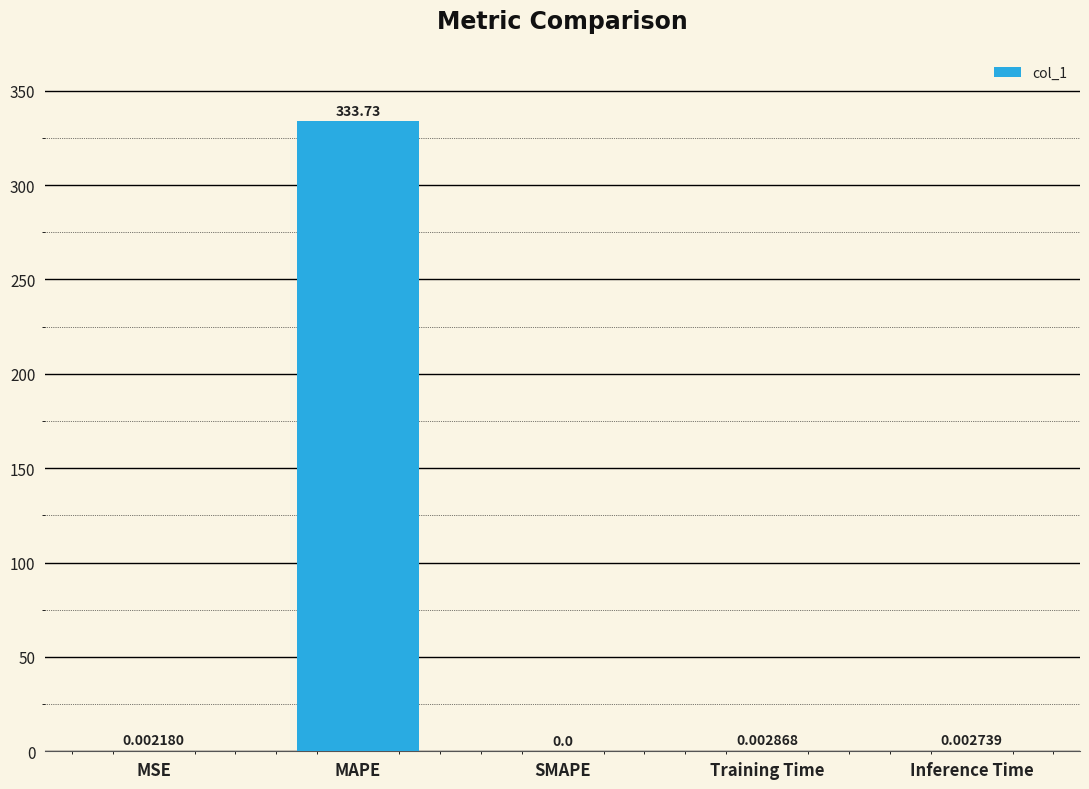

Which category has the highest value across all series?

MAPE